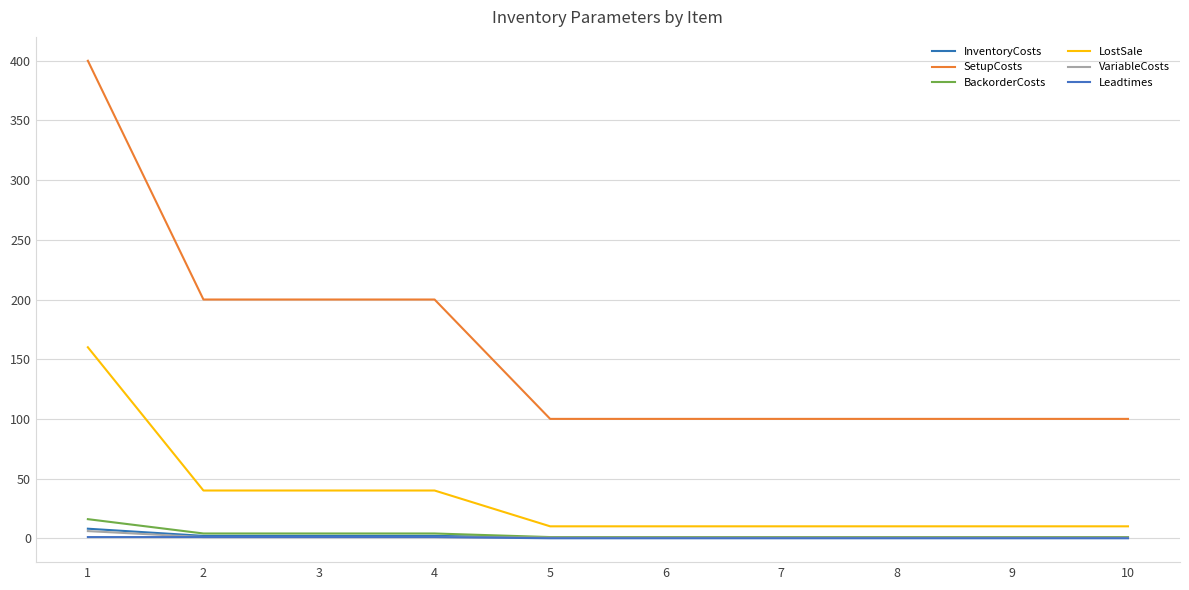

What is the difference between the SetupCosts values at 8 and 4?

100.0